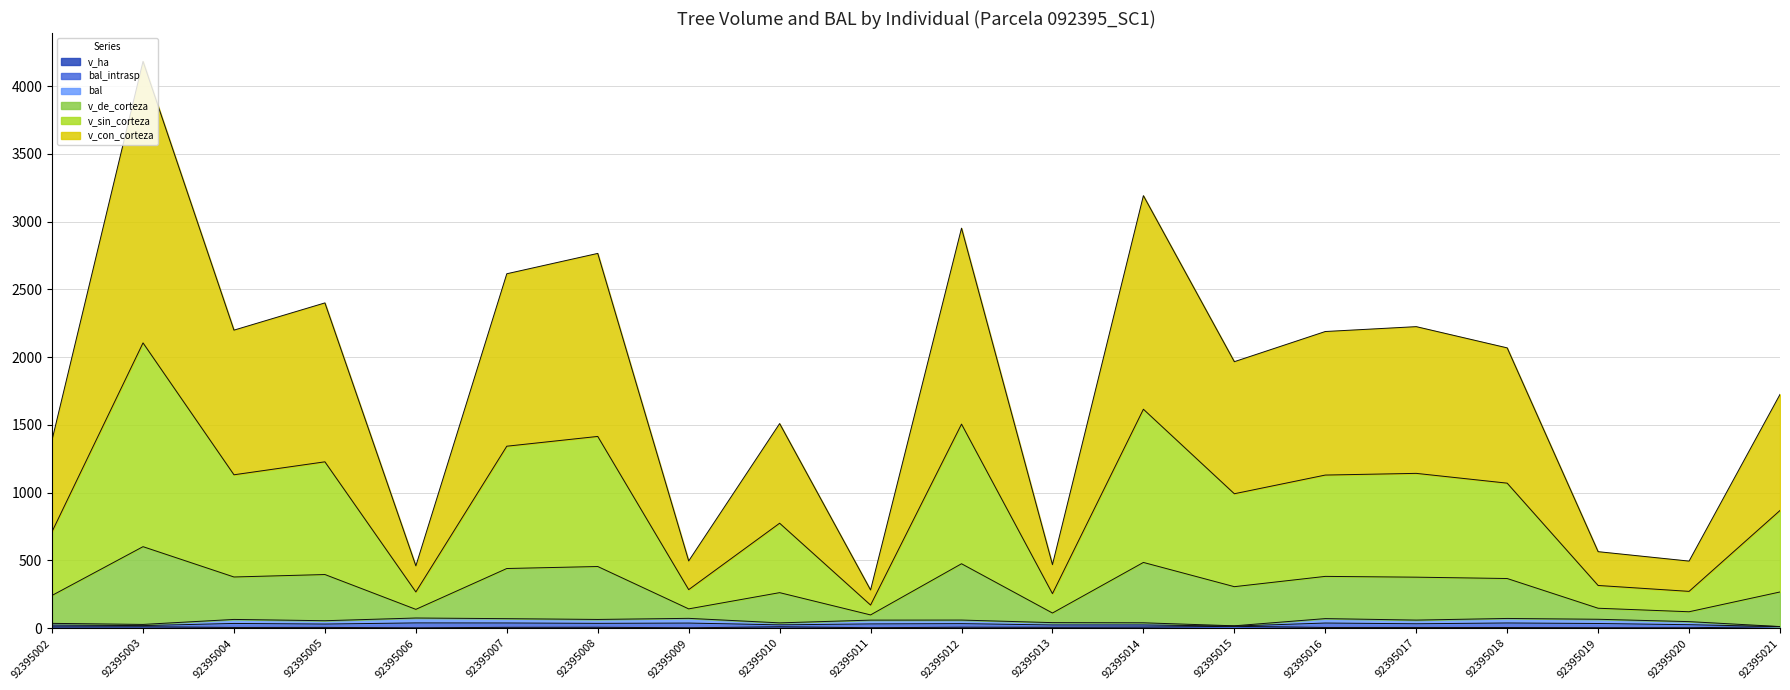

What are all the series names shown in the legend?

bal, bal_intrasp, v_de_corteza, v_sin_corteza, v_con_corteza, v_ha